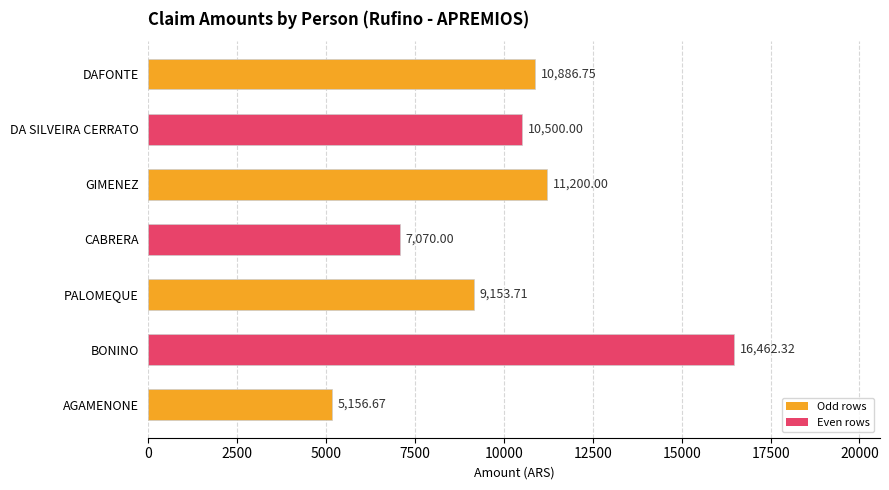

Which category has the highest value across all series?

BONINO